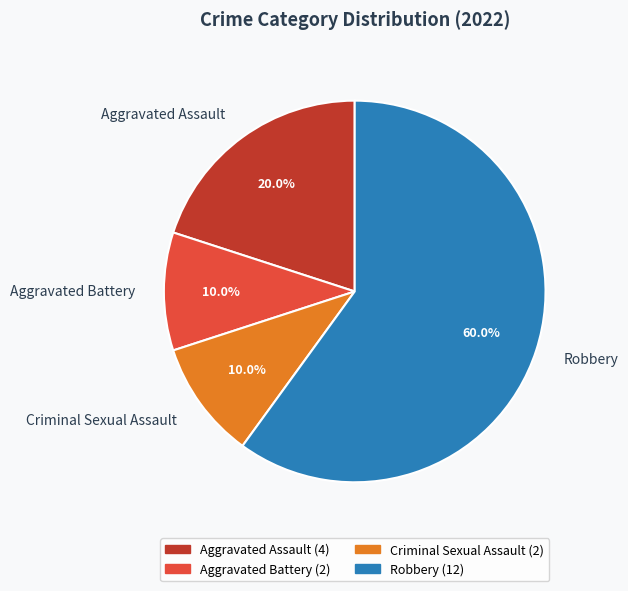

Is it true that Criminal Sexual Assault is 10% of the pie?

True